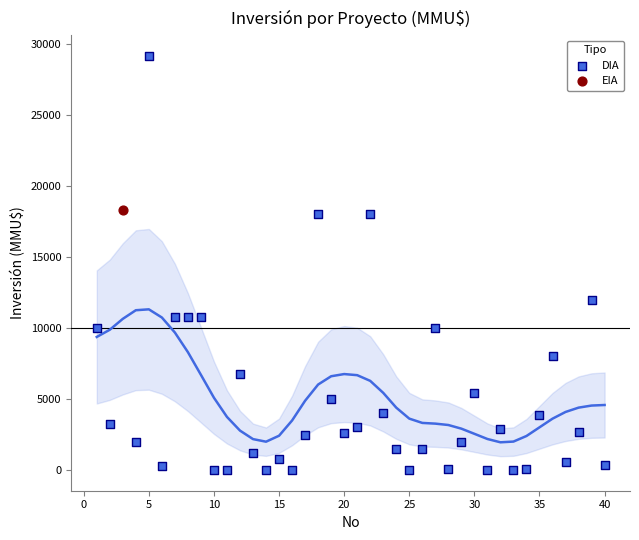

What are all the series names shown in the legend?

DIA, EIA